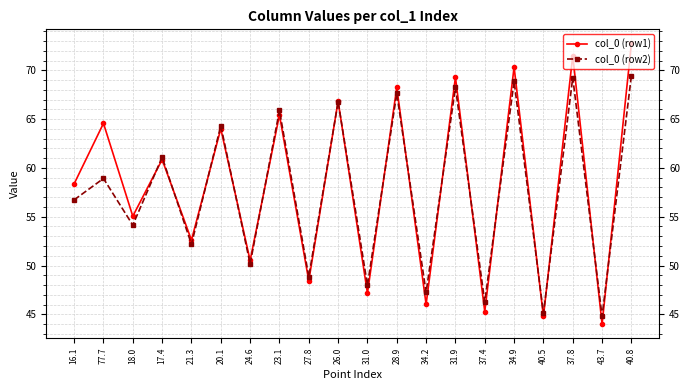

At which category is the sum across all series the highest?

40.8